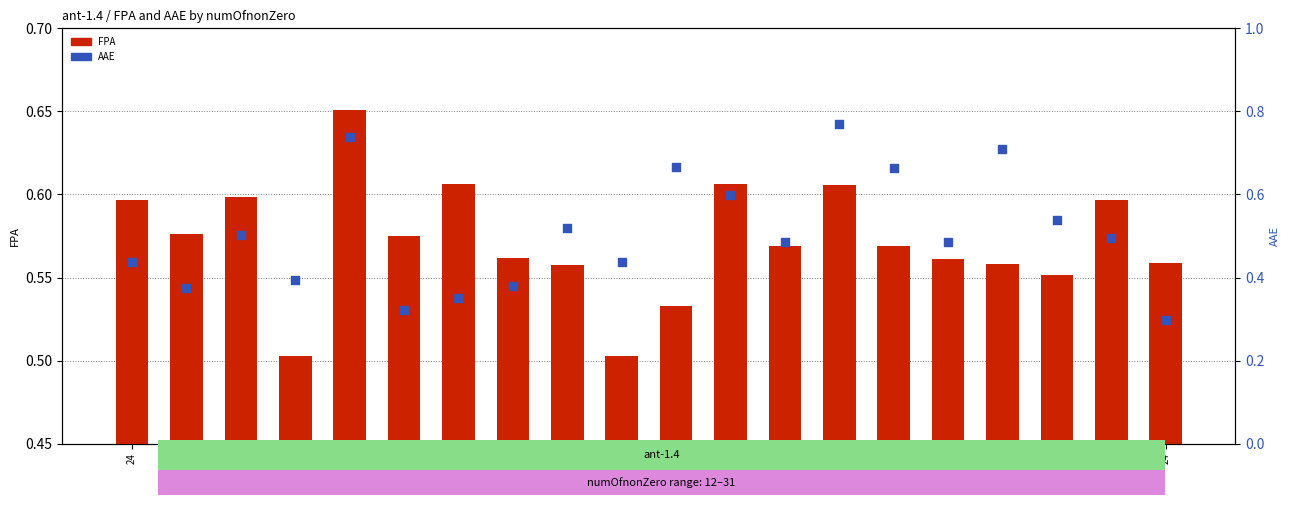

Which series has the largest Y range (max minus min)?

AAE